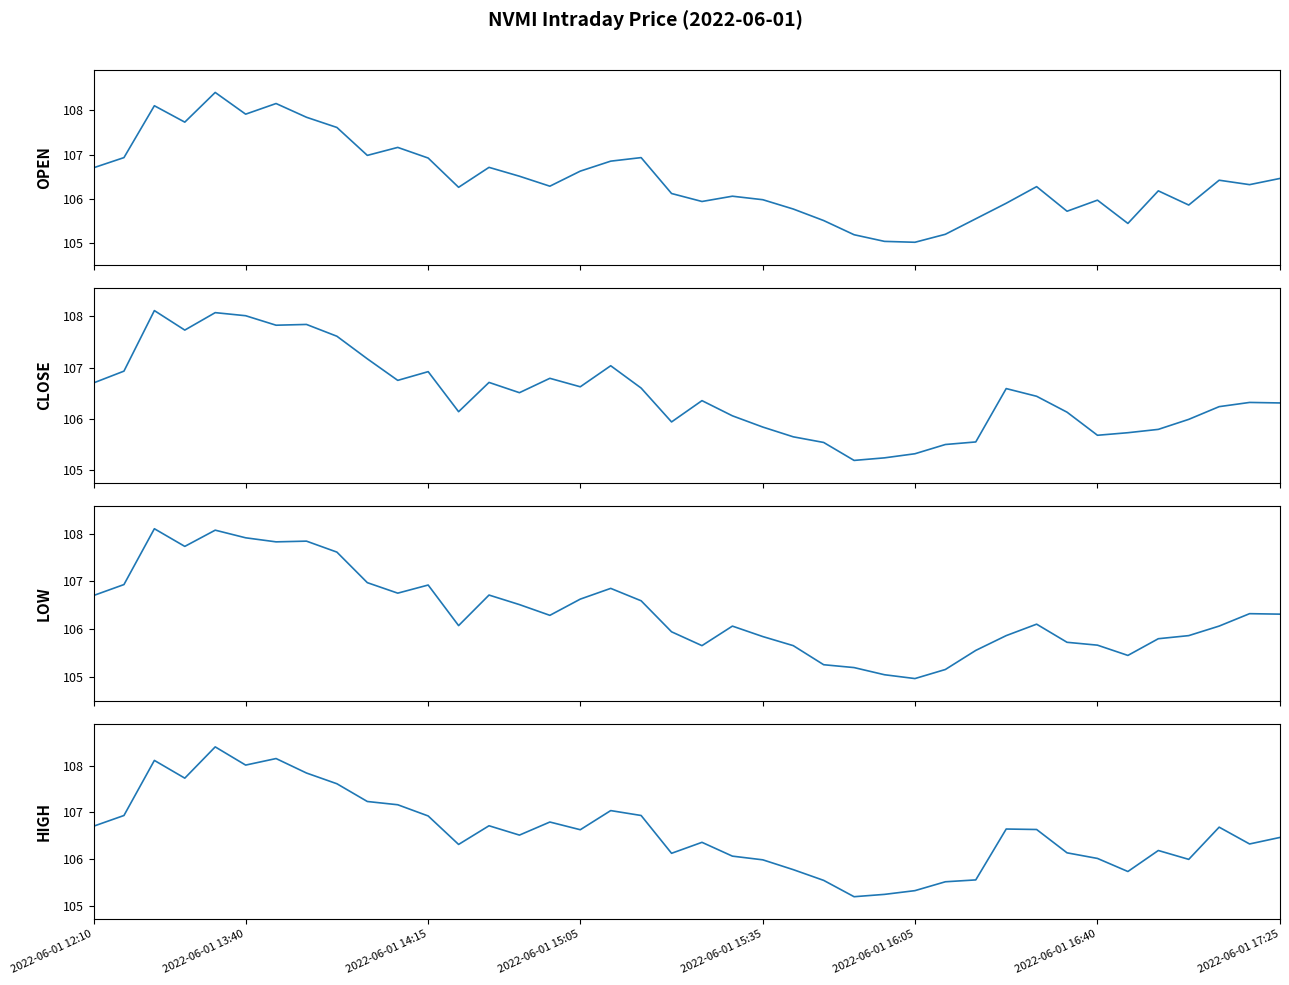

Between 18 and 28, which series saw the biggest shift?

open